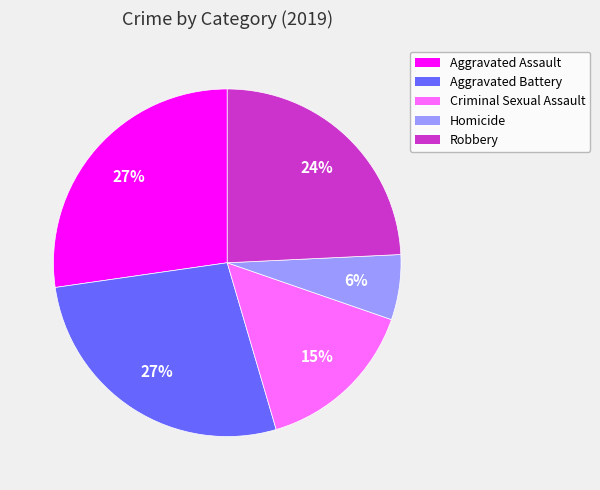

What is the smallest slice in the pie chart?

Homicide